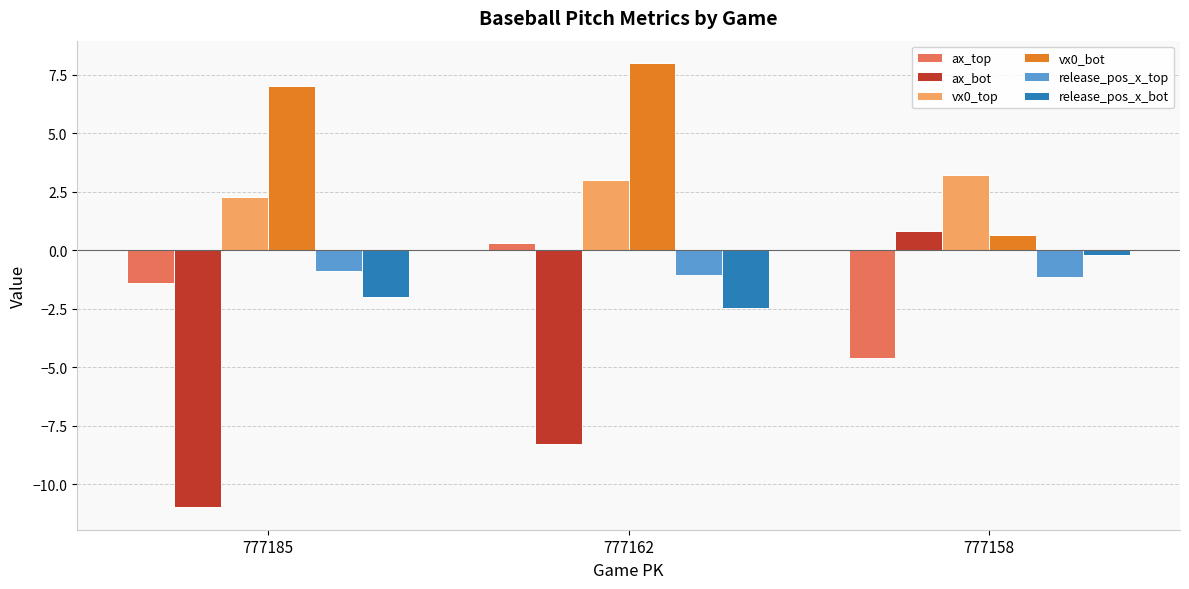

Reading right to left, list all the values displayed in this chart.

ax_top: 777158=-4.6	777162=0.3	777185=-1.4
ax_bot: 777158=0.8	777162=-8.3	777185=-11.0
vx0_top: 777158=3.2	777162=3.0	777185=2.3
vx0_bot: 777158=0.7	777162=8.0	777185=7.0
release_pos_x_top: 777158=-1.1	777162=-1.1	777185=-0.9
release_pos_x_bot: 777158=-0.2	777162=-2.5	777185=-2.0